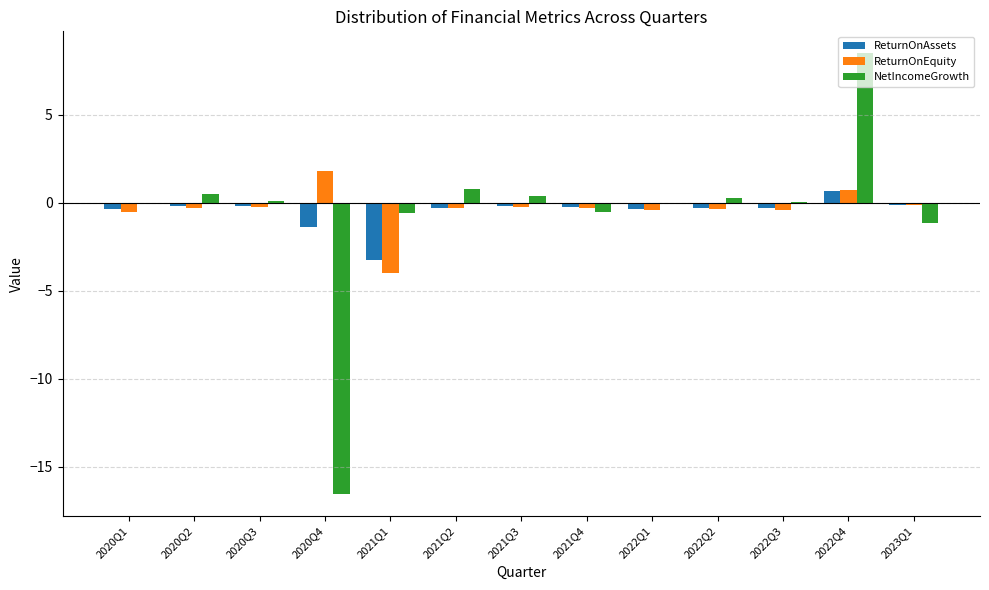

True or false: NetIncomeGrowth has a value of -1.2 at 2023Q1.

True